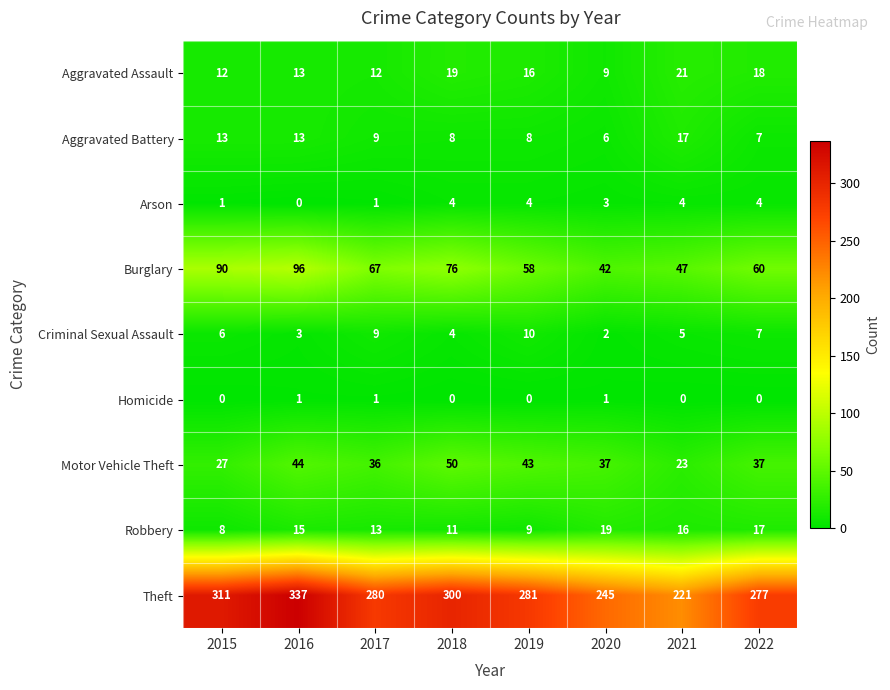

What is the spread (max minus min) of values at 2017?

279